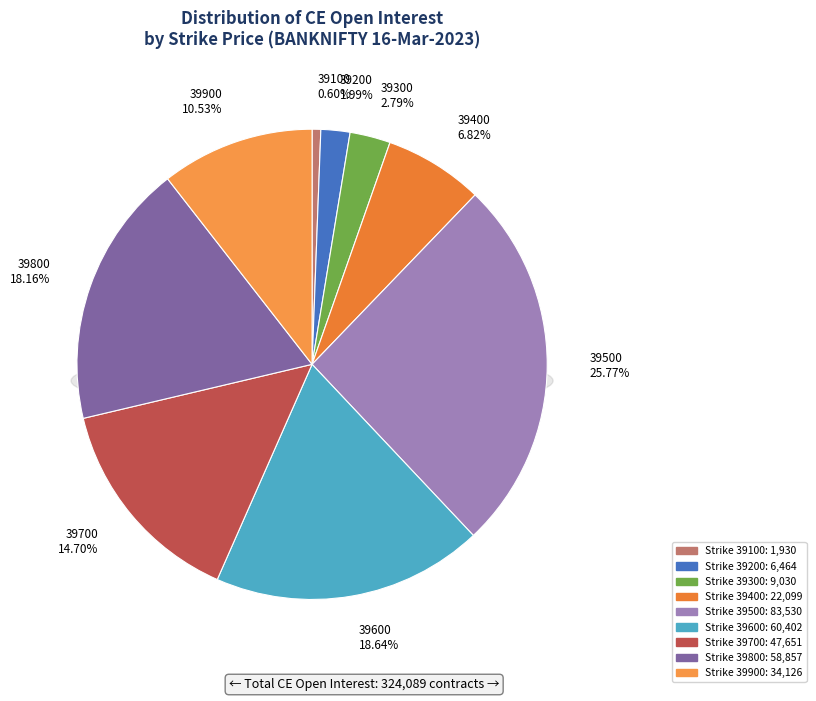

Combined, what portion of the pie is 39300 and 39500?

28.6%